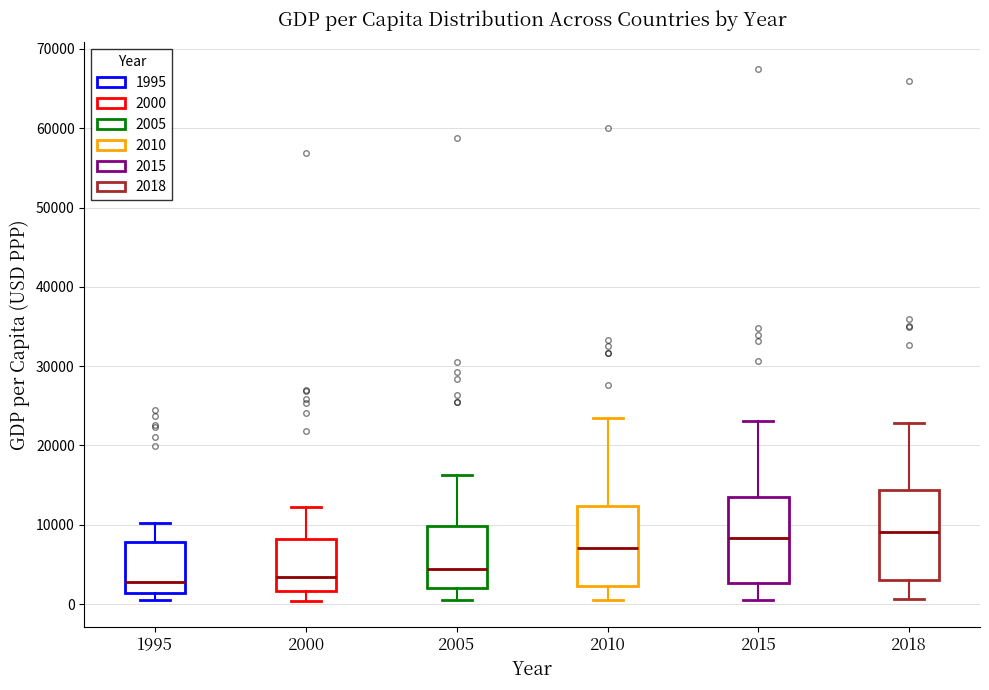

Where does the median line of the box at x = 2000 sit on the y-axis? The values are not printed on the chart, so give them approximately, as read against the axis.

3000